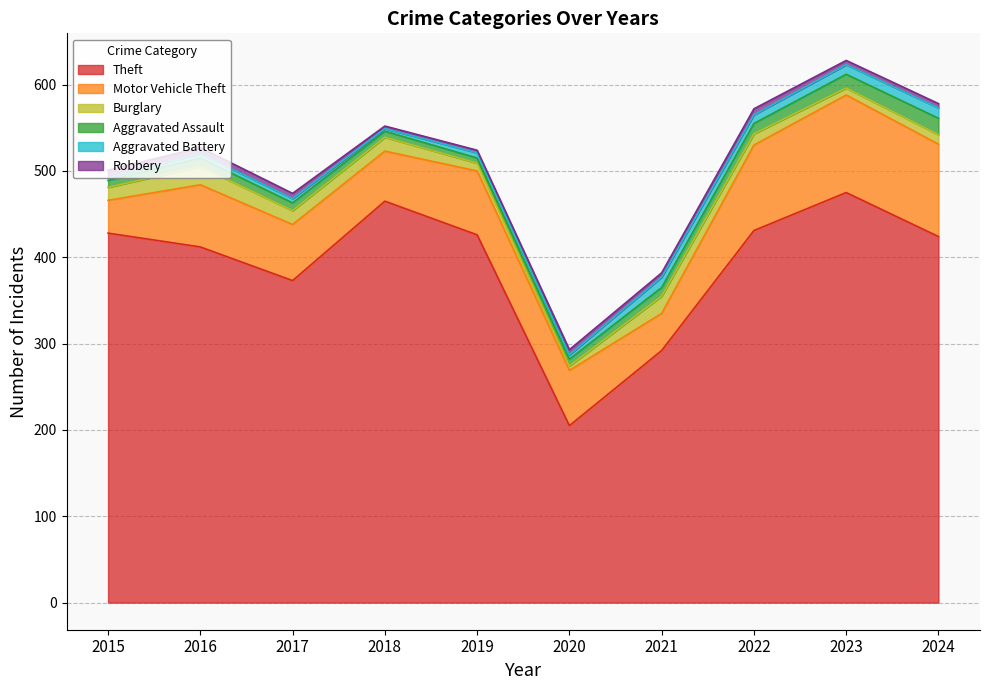

Where is Motor Vehicle Theft nearest to the value 75?

2019